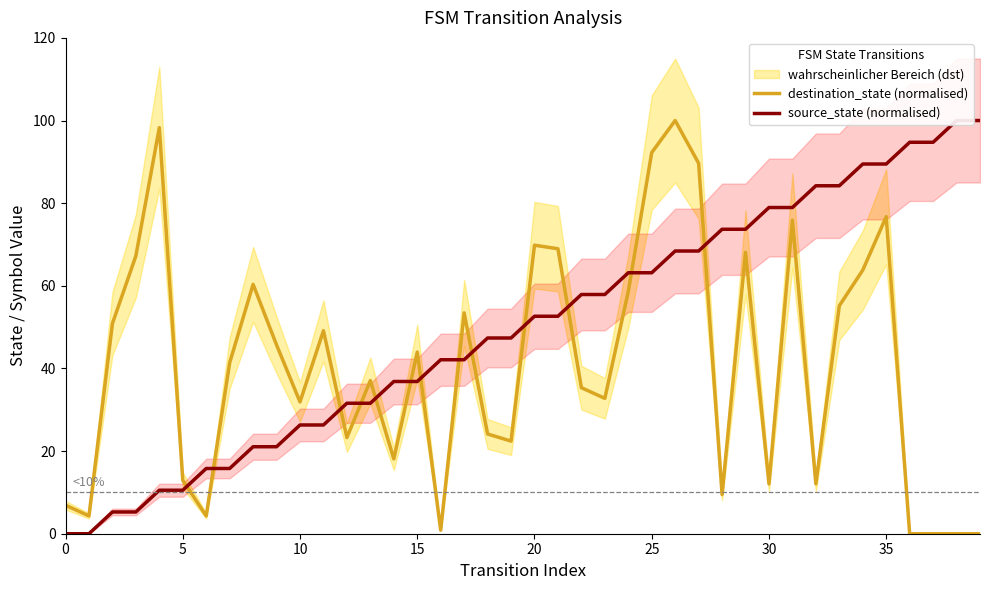

Which series has the widest spread of values?

destination_state (normalised)